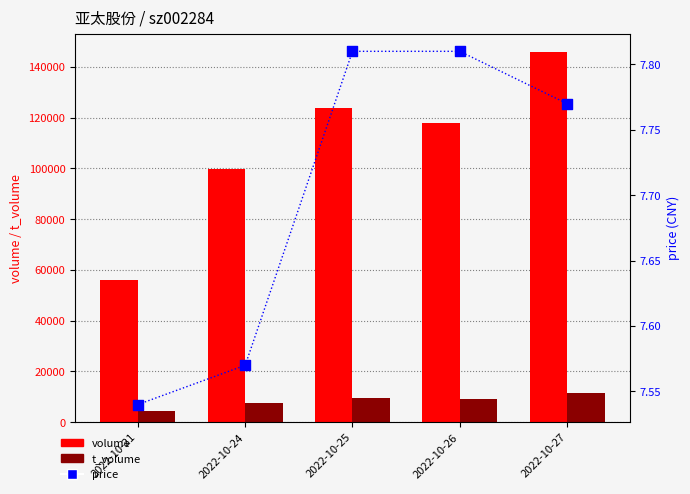

Which series reaches the minimum Y coordinate?

price